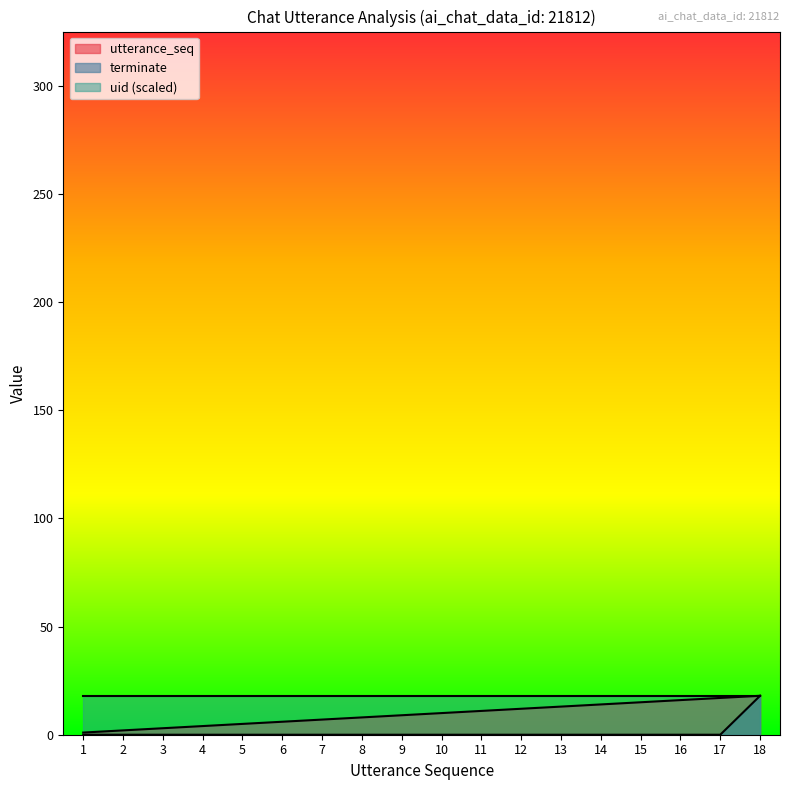

List the series in order of their overall mean, lowest first.

terminate, utterance_seq, uid (scaled)